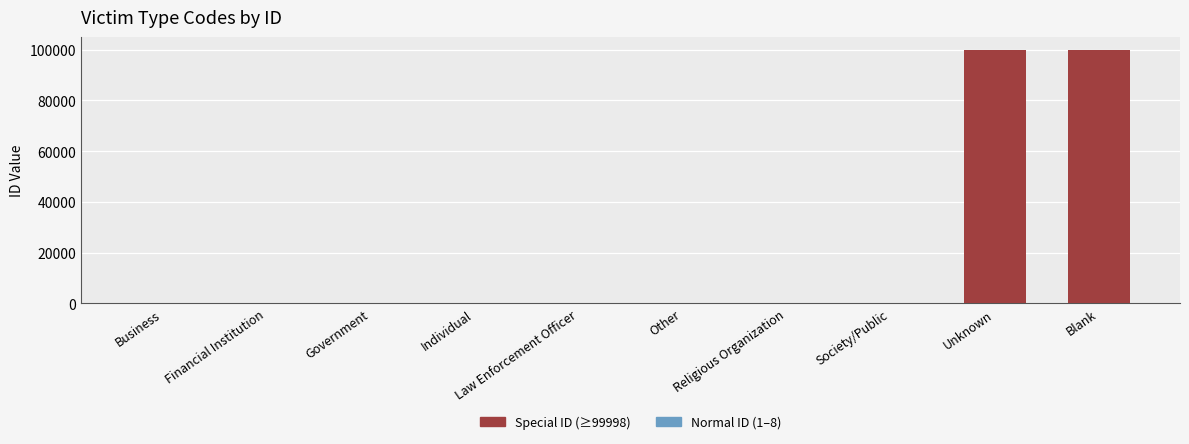

Count the number of categories in the chart.

10